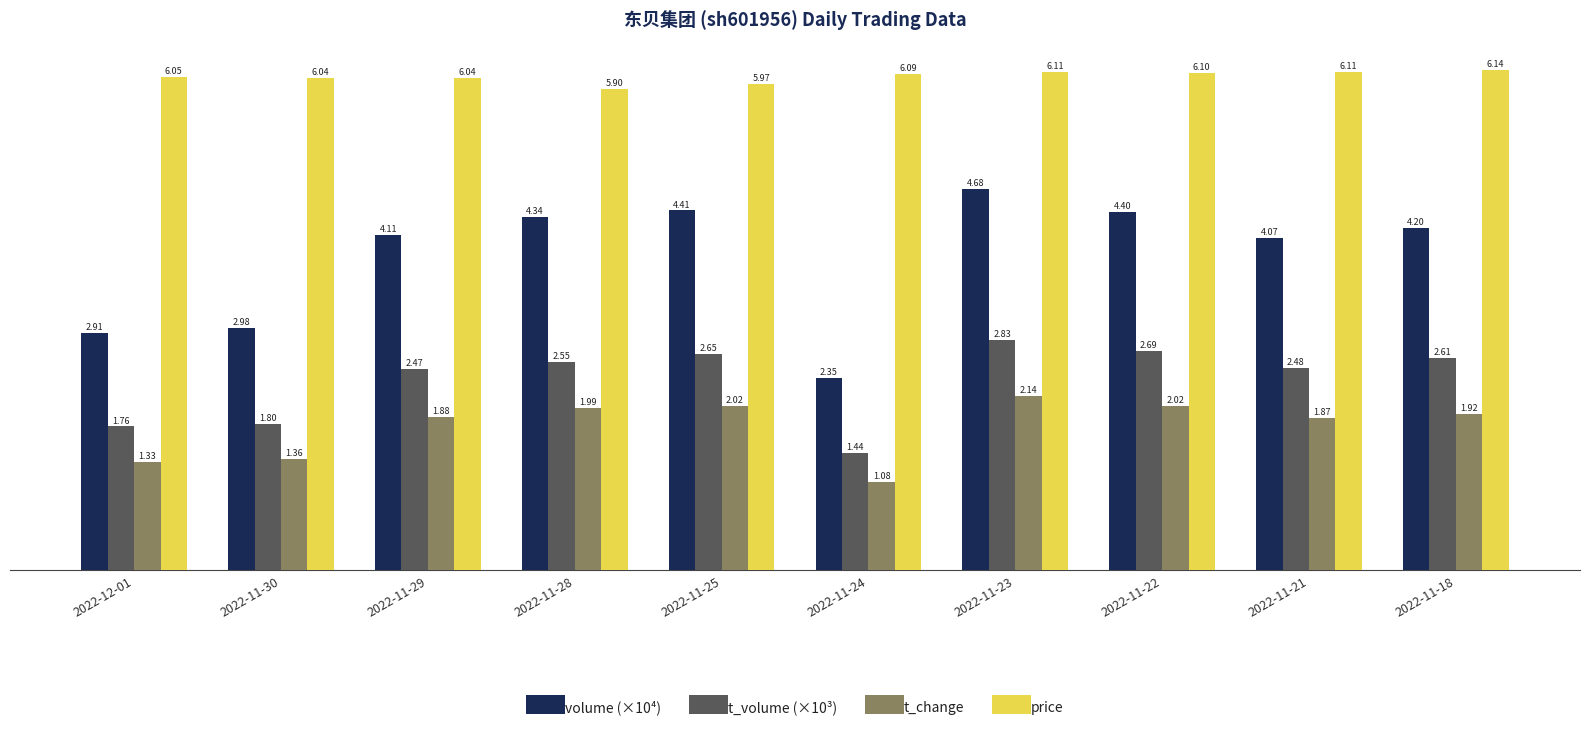

Which series has the largest range (max minus min)?

volume (×10⁴)